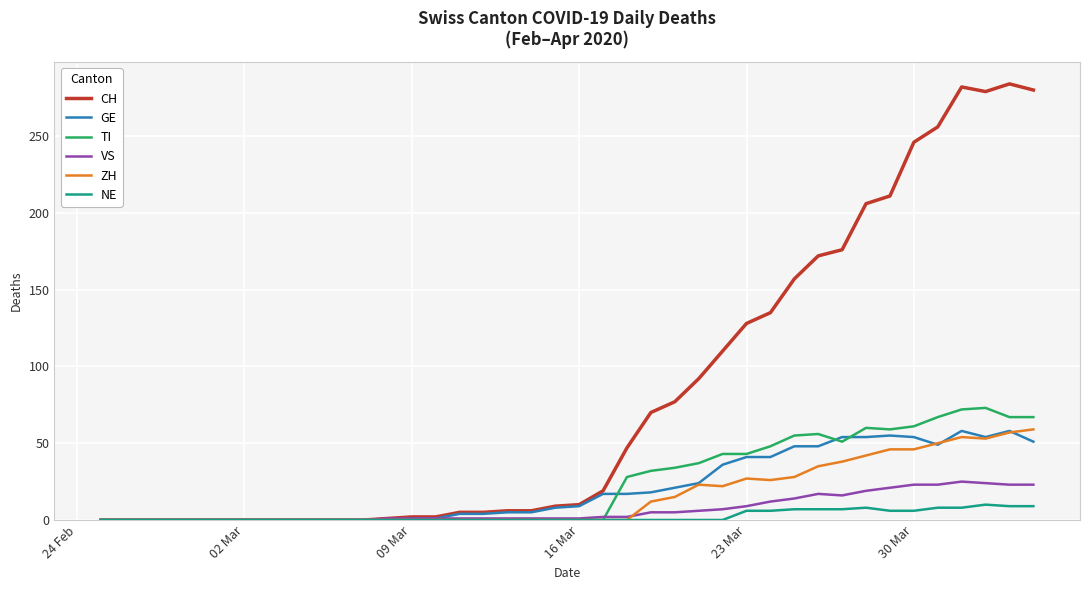

What is the highest value of the CH series?

284